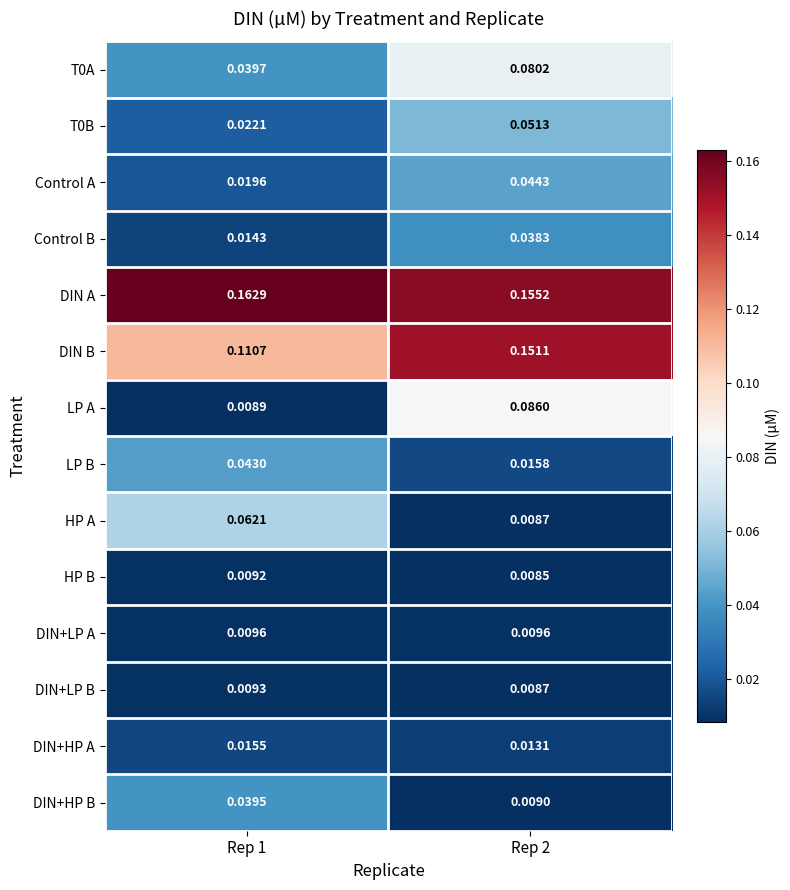

Which series has the widest spread of values?

LP A